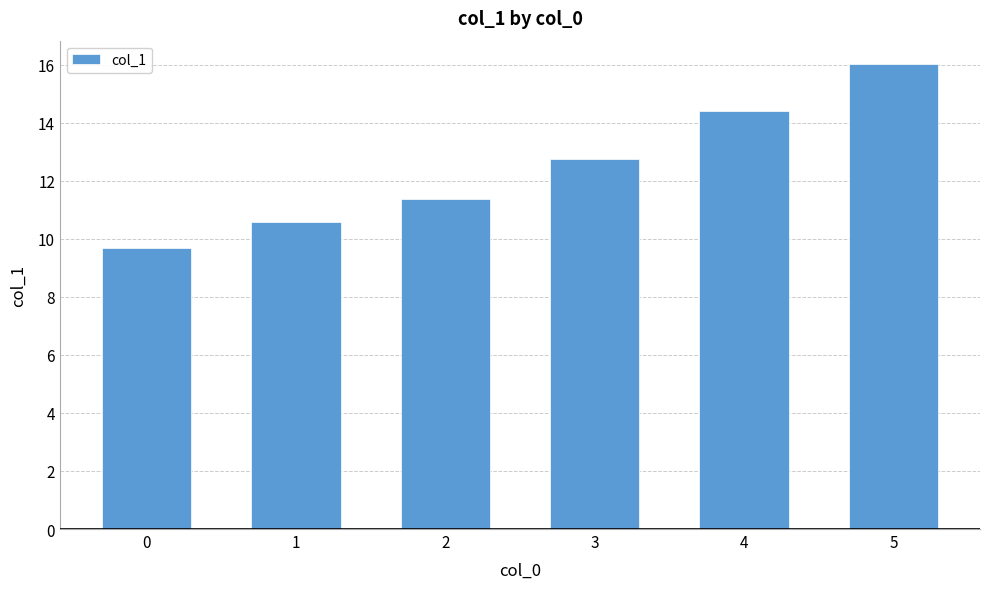

How many bars are there in total?

6